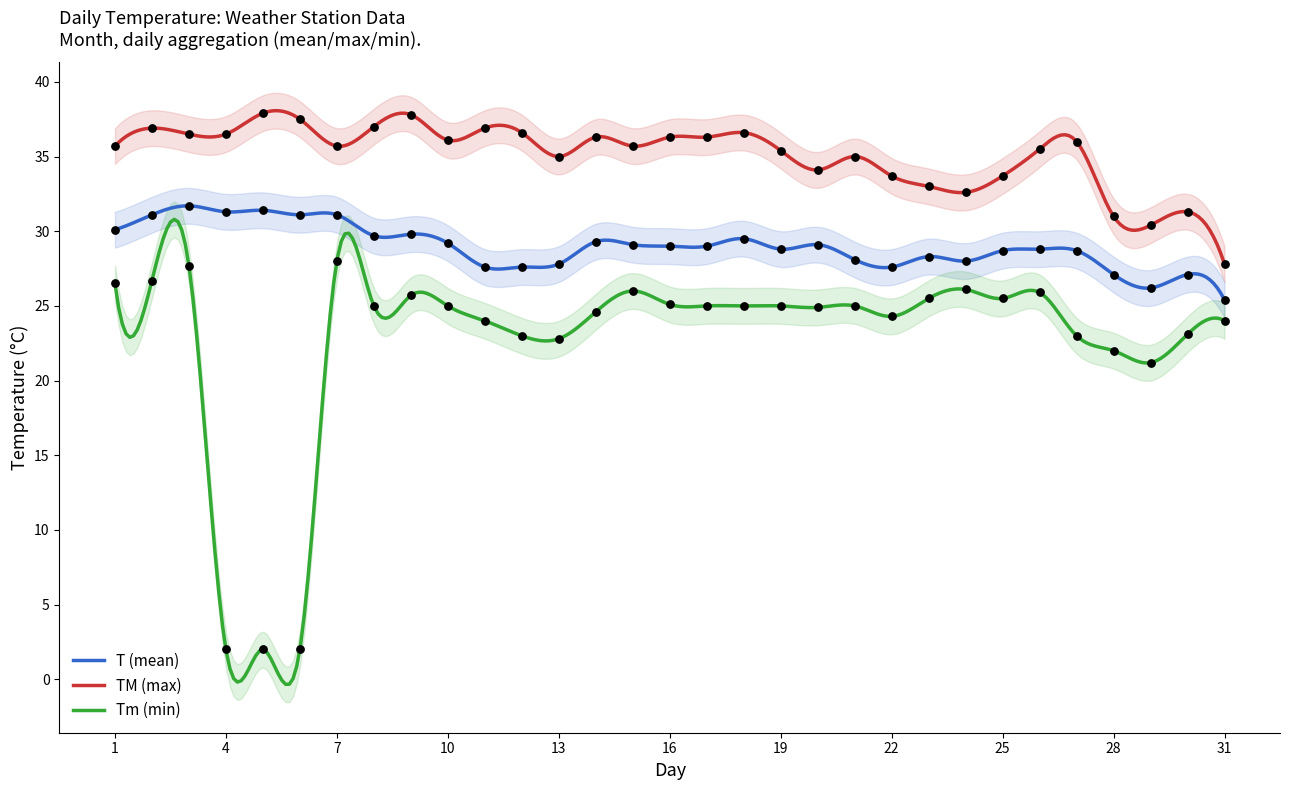

At how many categories does at least one series exceed 21?

31